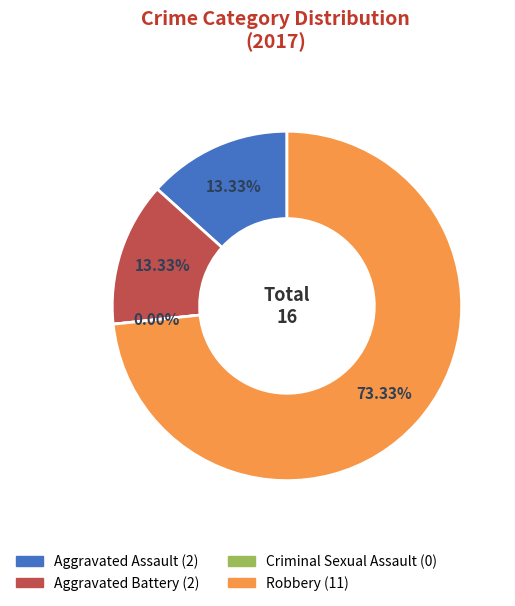

How much of the chart is everything except Aggravated Assault?

86.7%